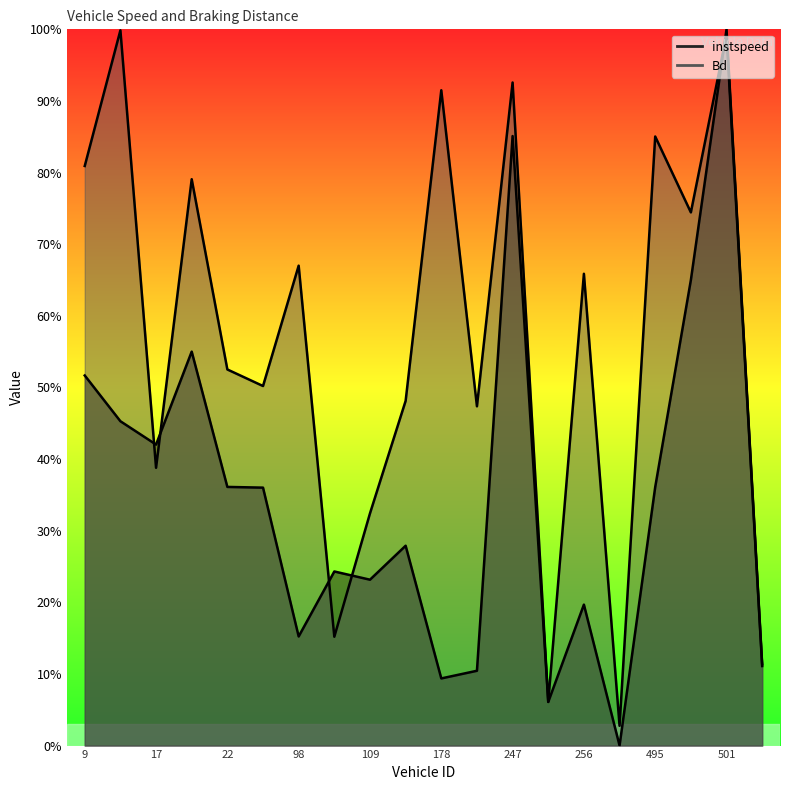

What is the label of the 9th point from the left?

109.0